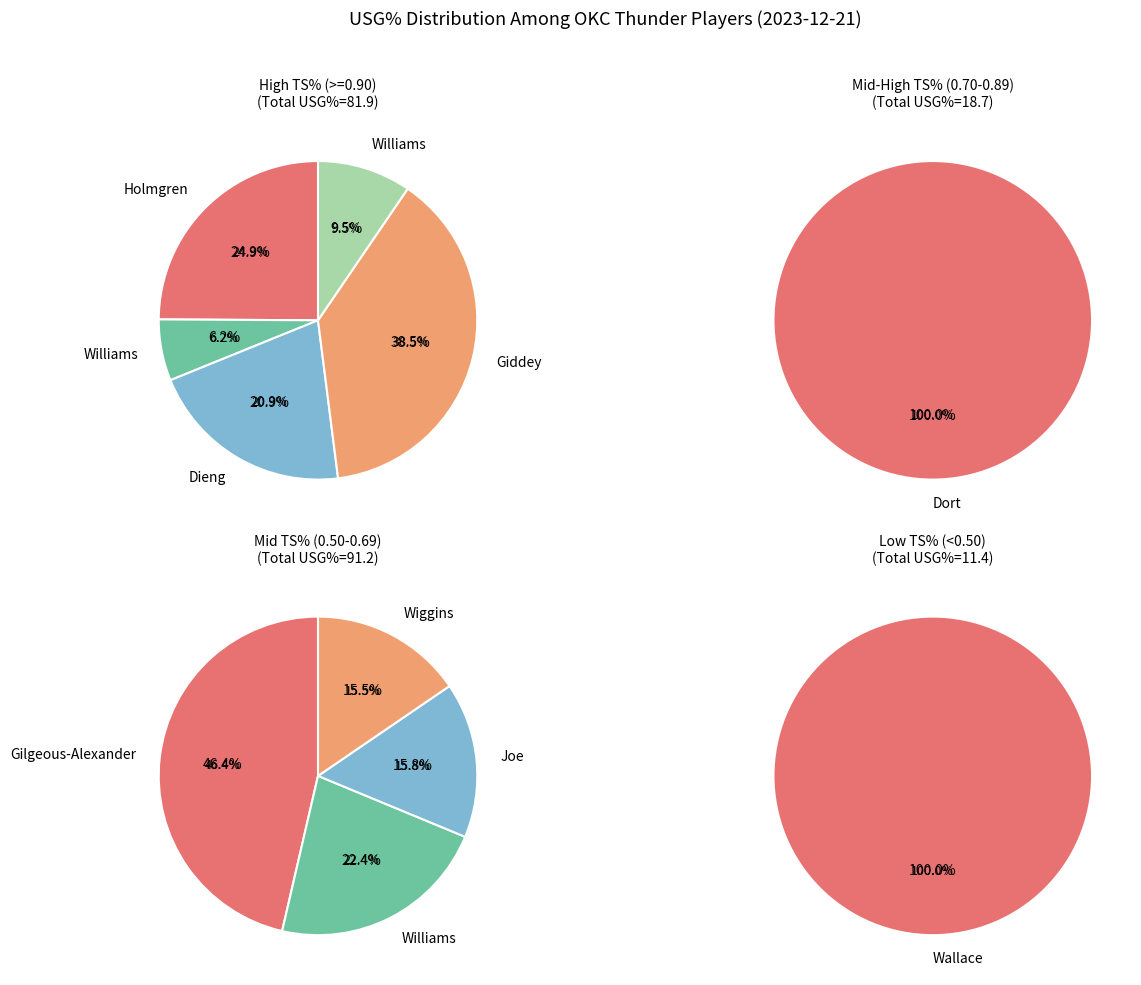

Count the number of slices in the pie.

11